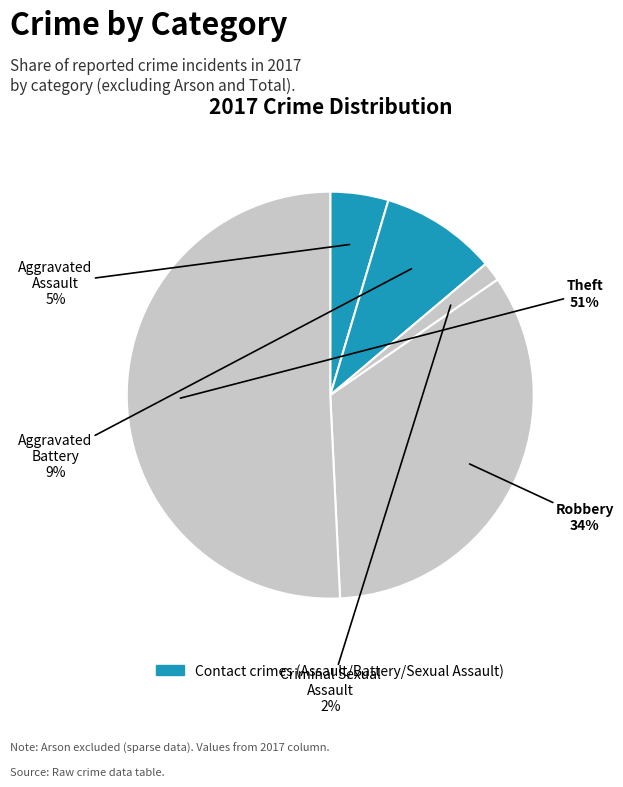

Which category has the biggest portion of the pie?

Theft